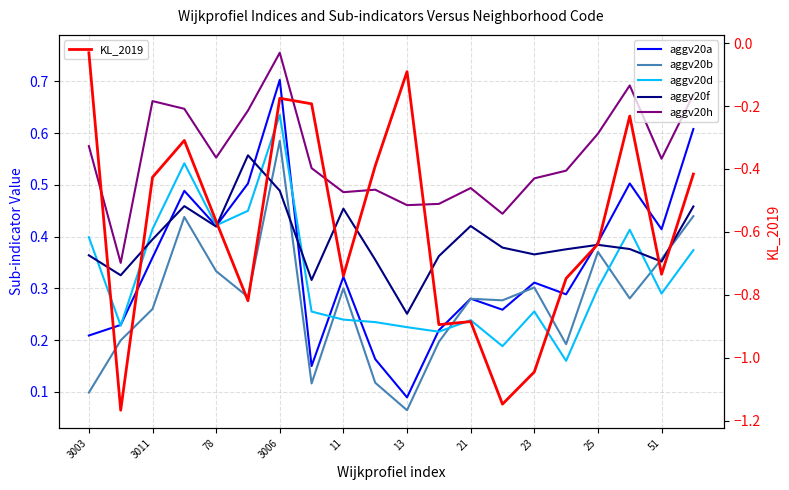

The value of aggv20d at 15 is 0.2. True or false?

True